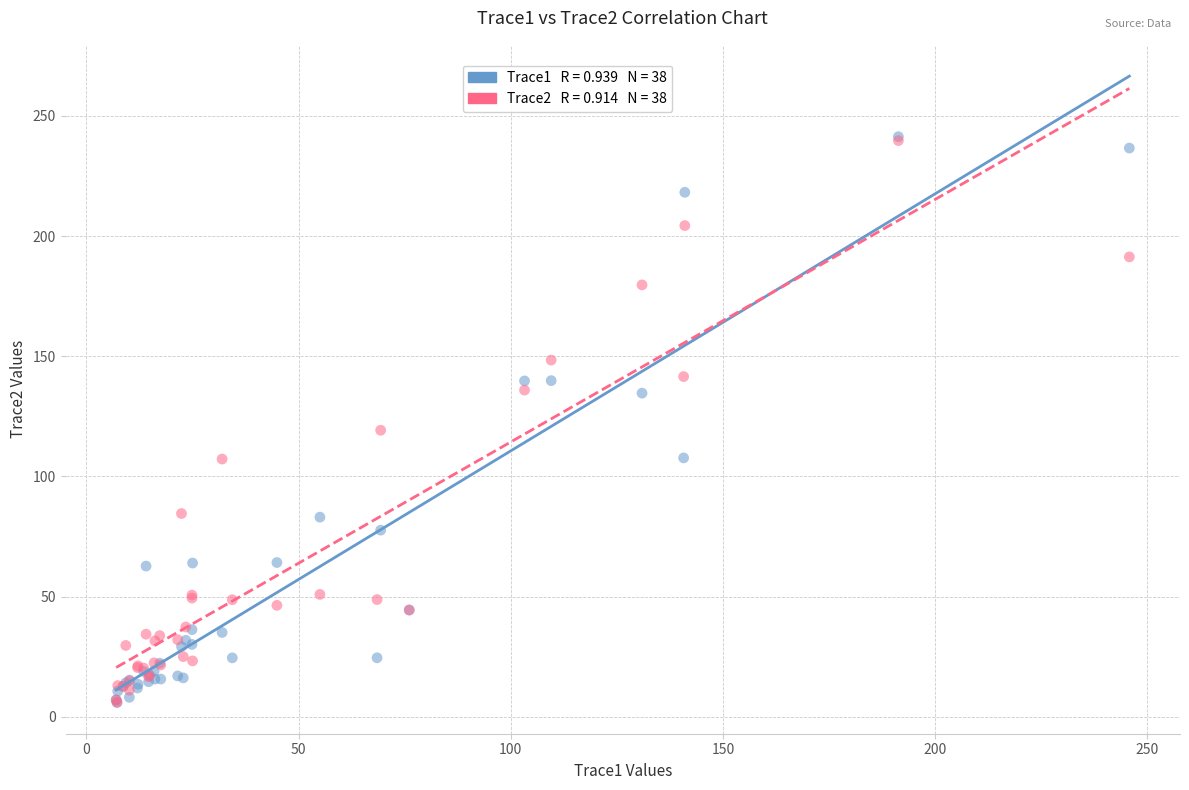

Across all series, what Y value is closest to 123?

119.2